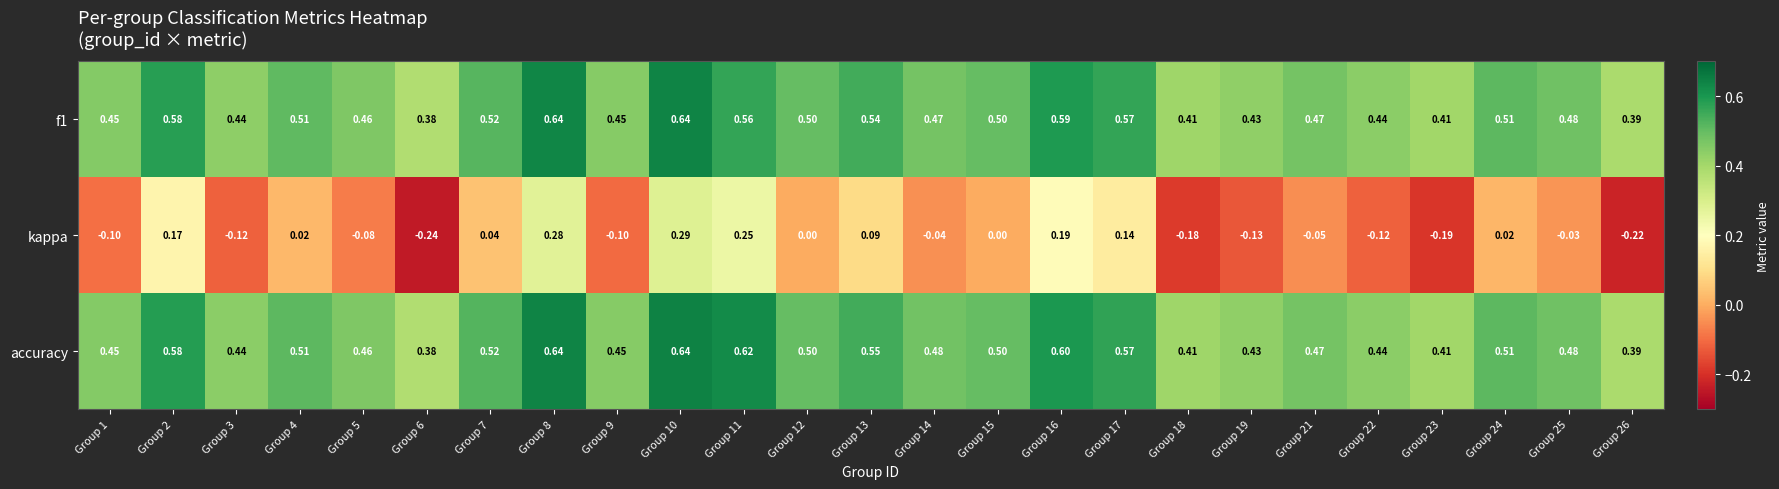

Which series has the largest total across all categories?

accuracy